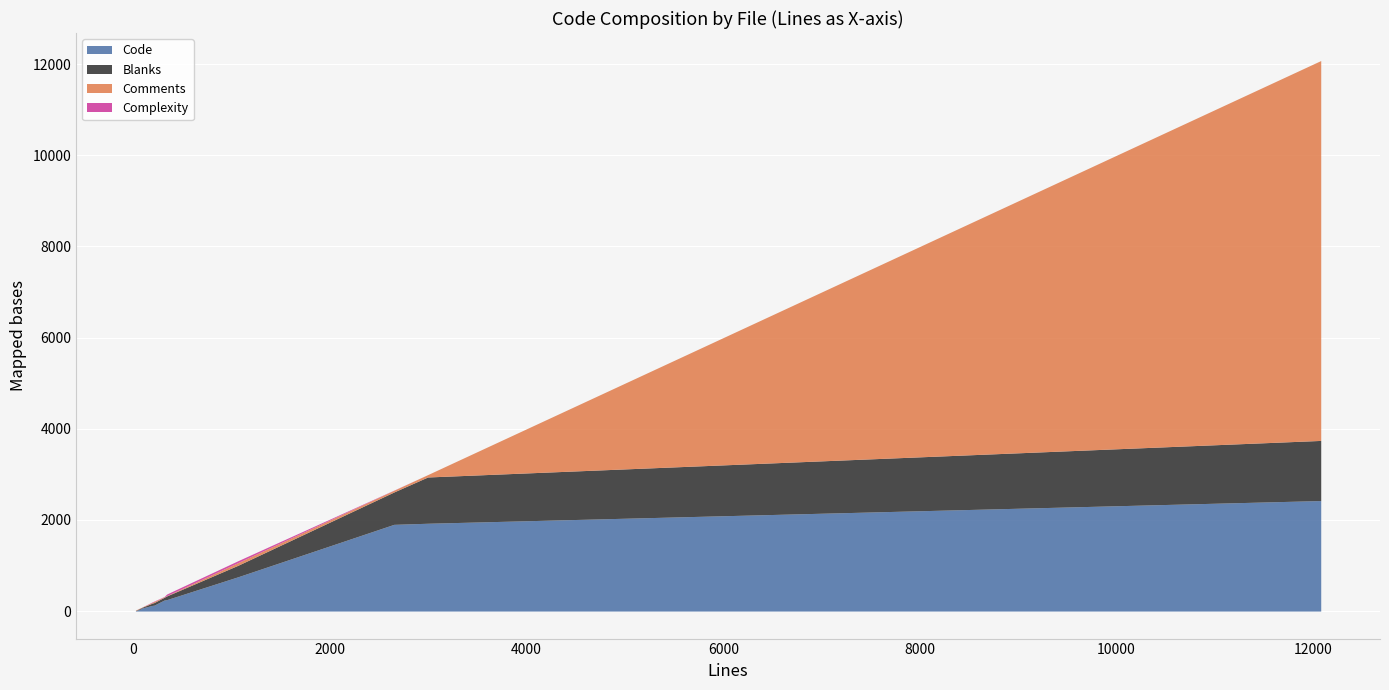

How many times do Comments and Complexity cross each other?

2